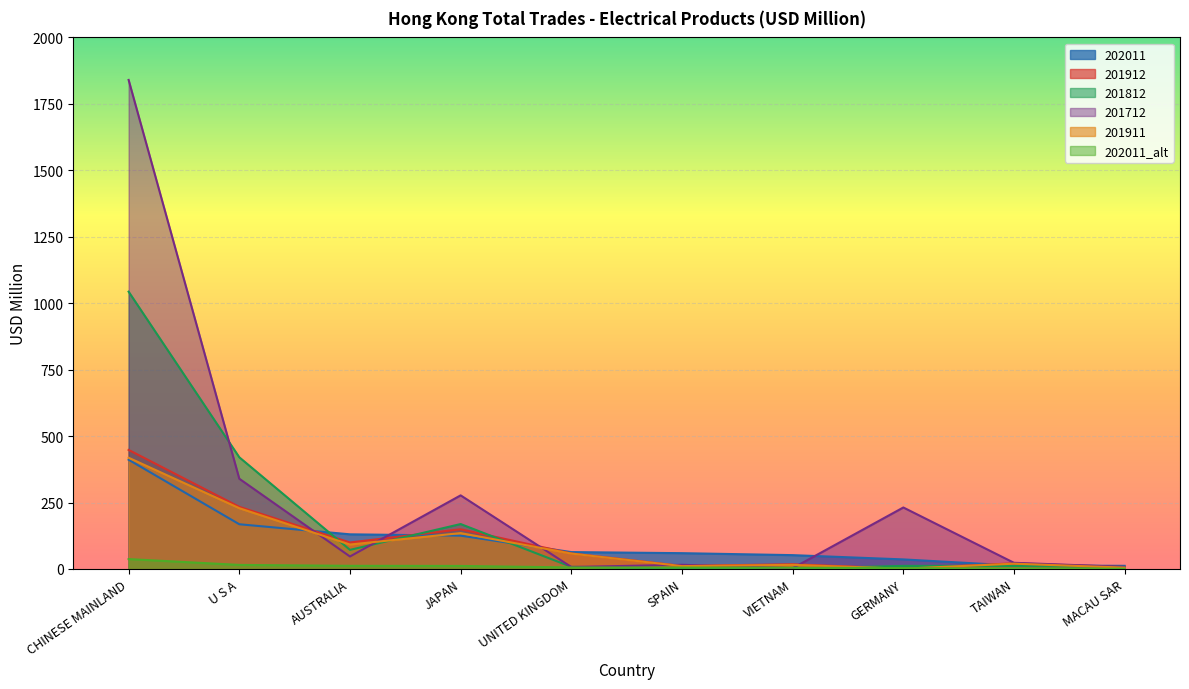

In 201712, how many points are lower than both neighbors (excluding endpoints)?

3